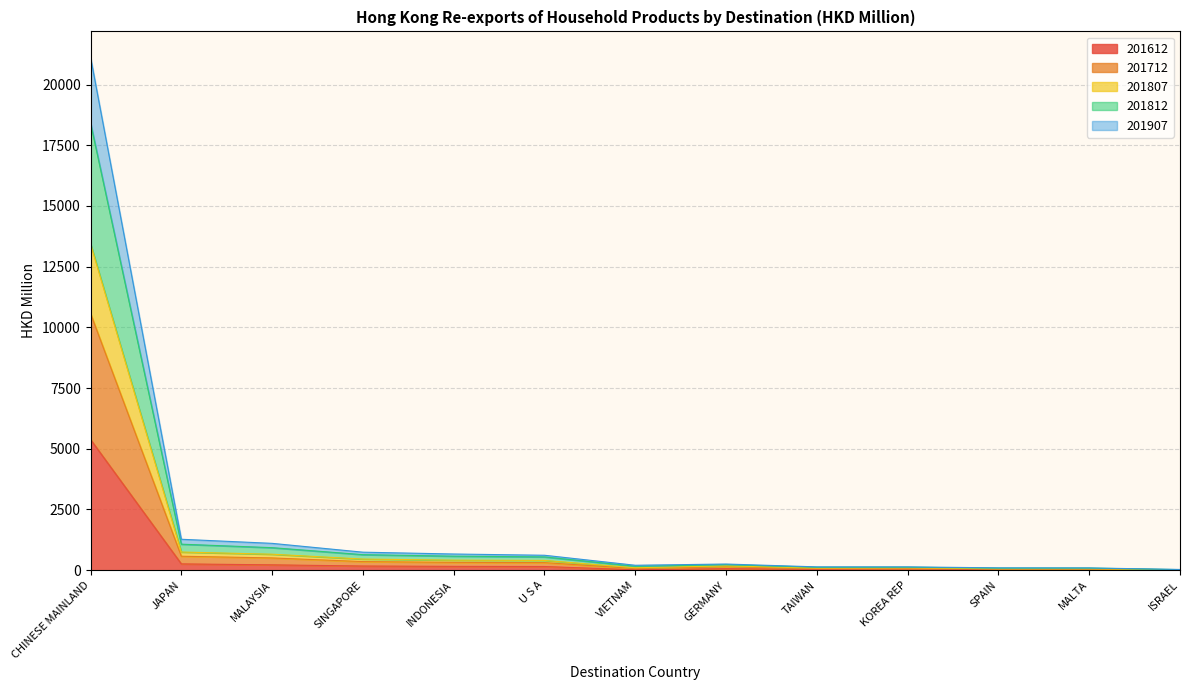

Which category has the highest value in the 201612 series?

CHINESE MAINLAND